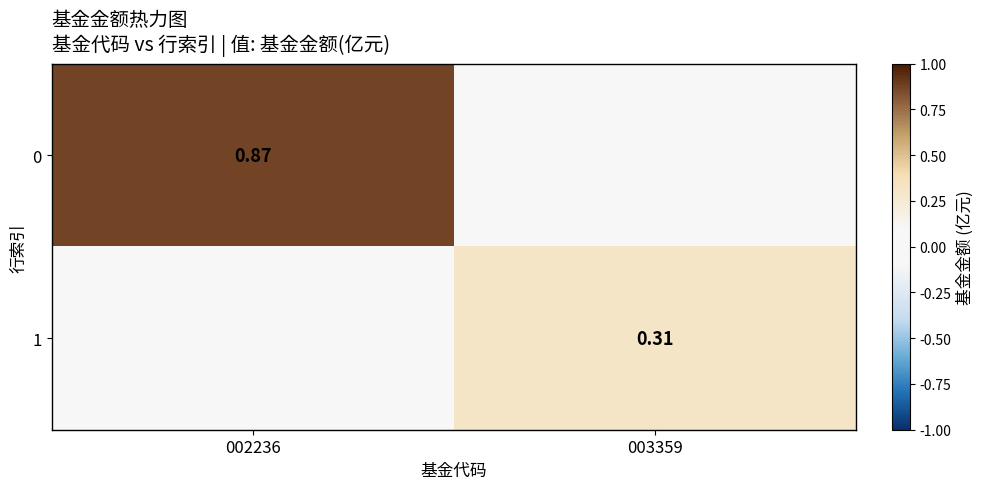

Is the value of 0 at 002236 greater than the value of 1 at 003359?

Yes